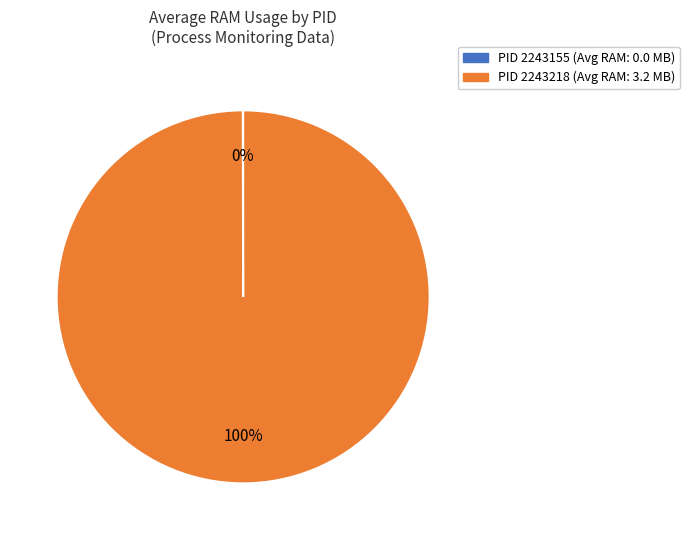

What percentage is the PID 2243218 slice, to the nearest percent?

100%